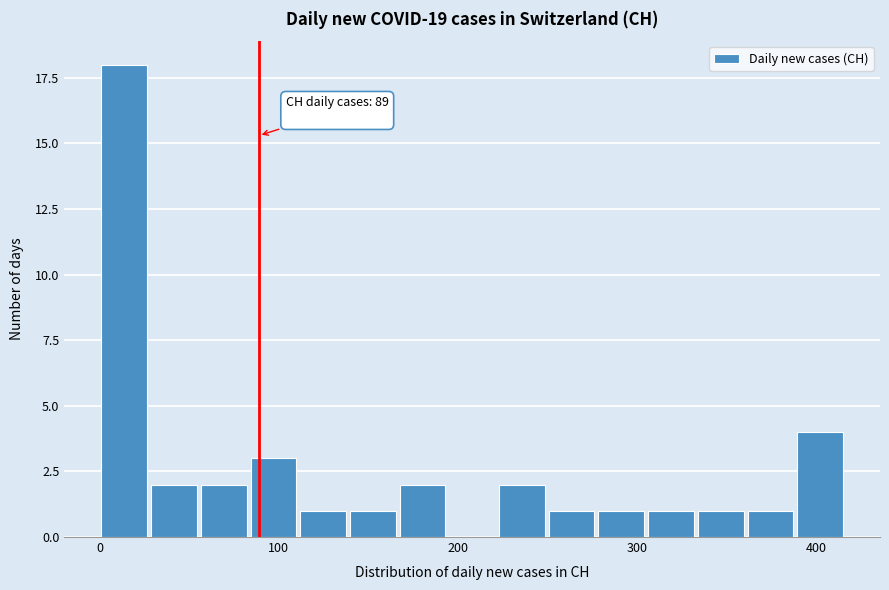

Around what value on the x-axis is the tallest bar? Give the approximate position of its centre, as read against the axis.

10